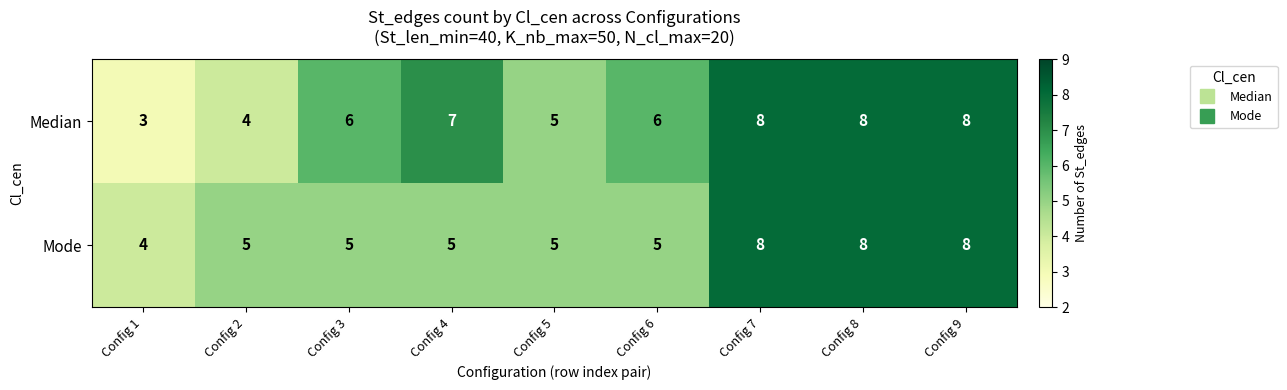

What is the average value of the Median series?

6